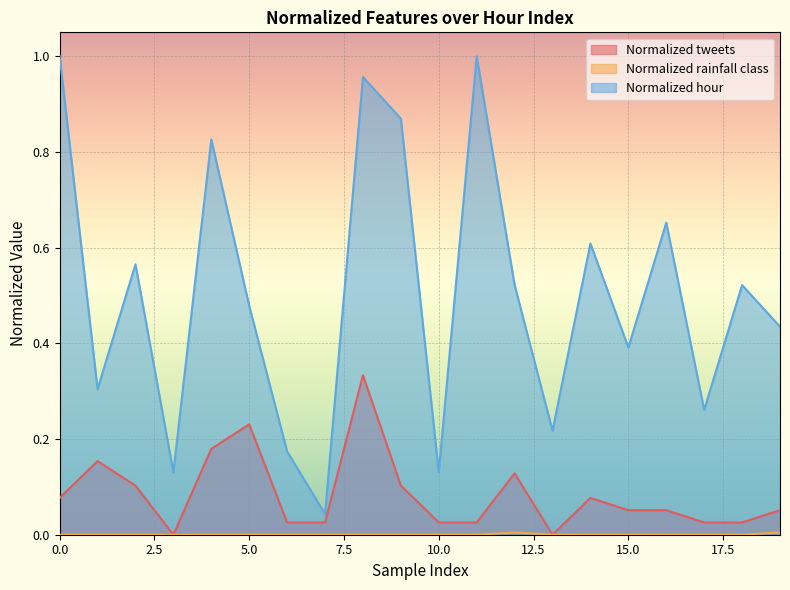

True or false: Normalized hour has a value of 0.8 at 18.

False